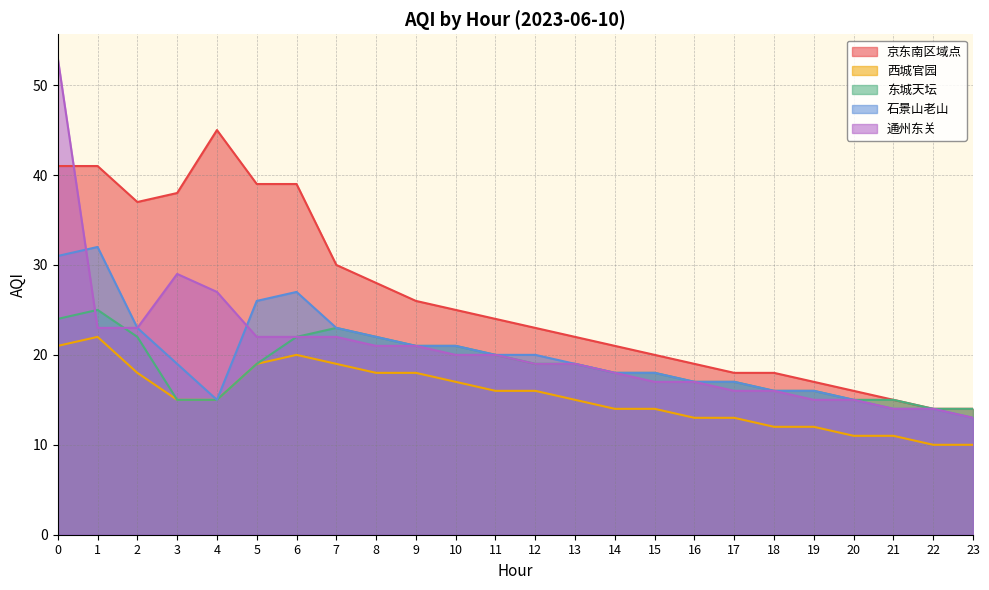

What is the minimum value shown in the chart?

10